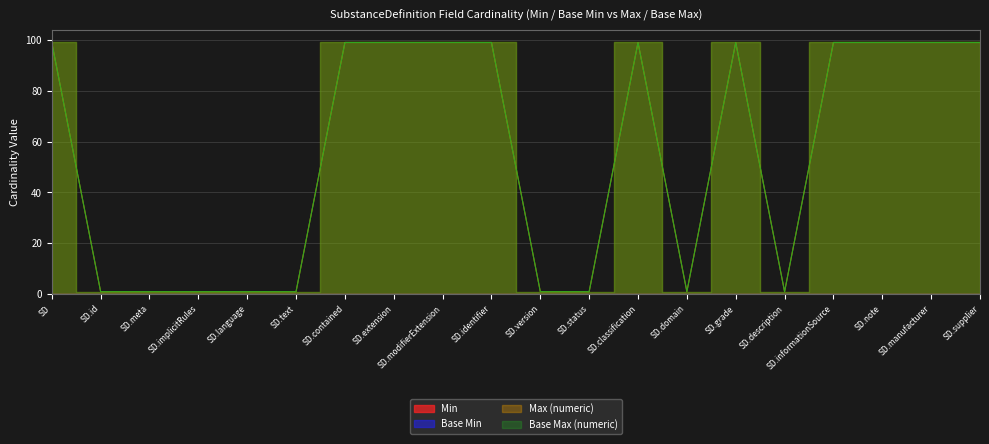

Reading left to right, what are all the values shown in this chart?

Max (numeric): 99	1	1	1	1	1	99	99	99	99	1	1	99	1	99	1	99	99	99	99
Base Max (numeric): 99	1	1	1	1	1	99	99	99	99	1	1	99	1	99	1	99	99	99	99